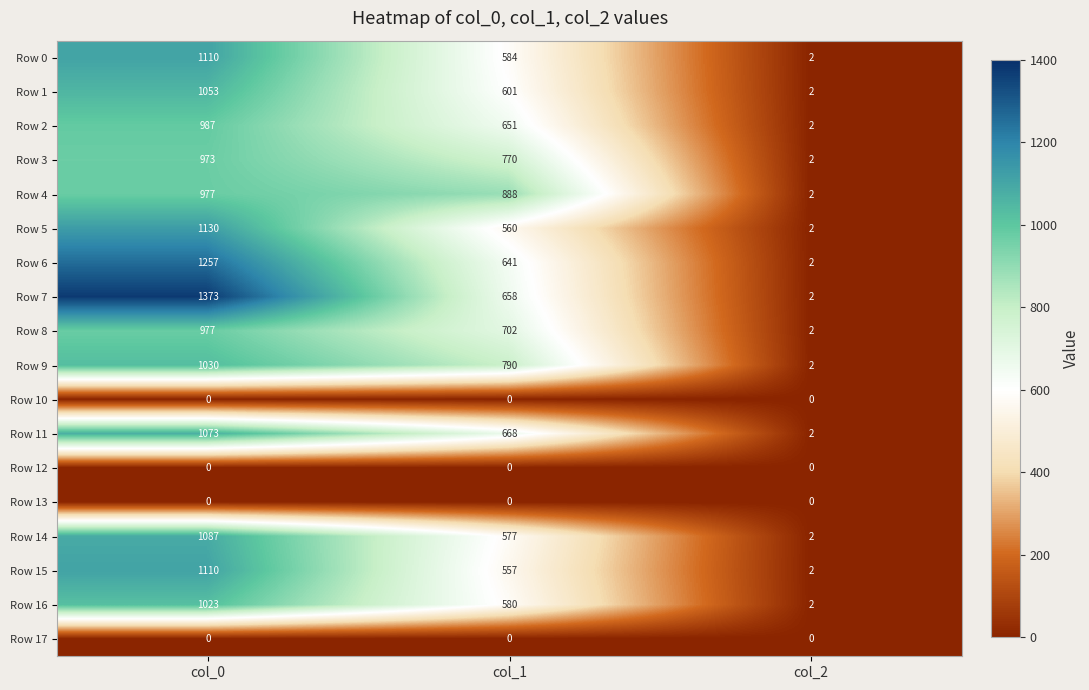

What is the average value of the Row 4 series?

622